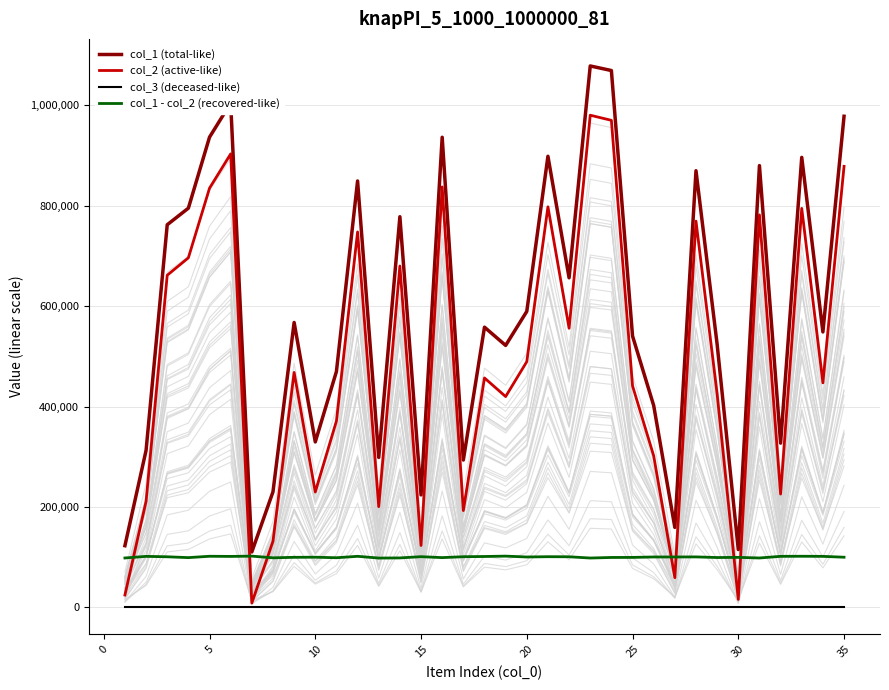

The col_1 (total-like) series shows 231496 at 28. True or false?

False